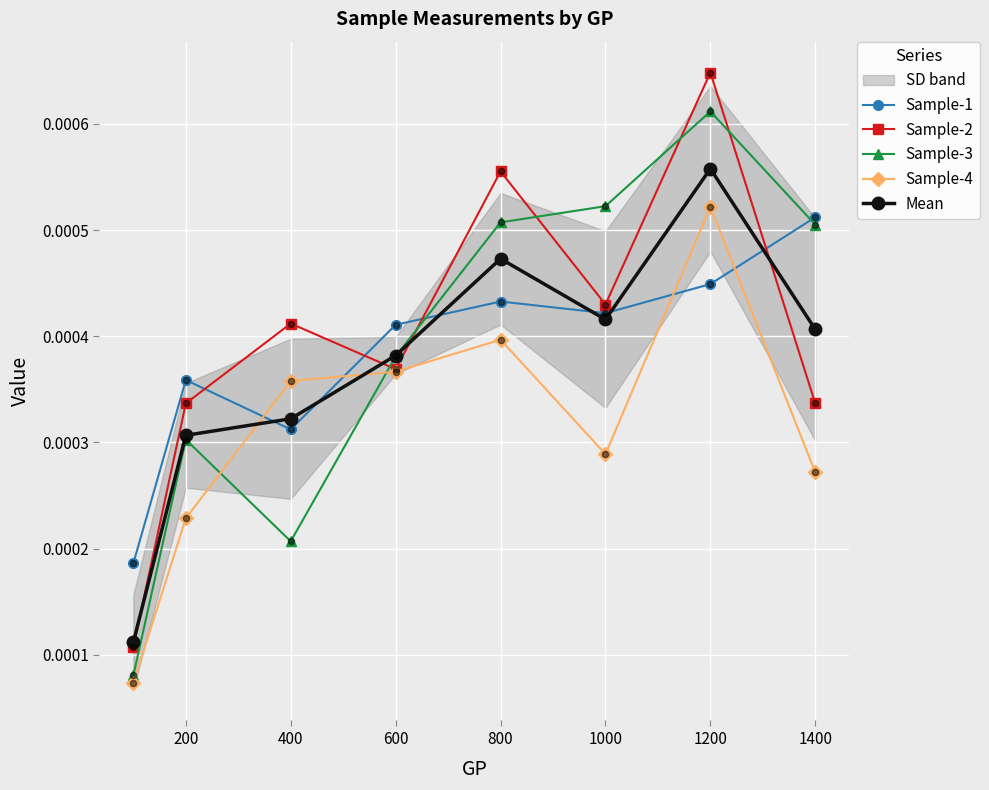

Is the value of Sample-2 at 1000 greater than the value of Sample-3 at 400?

Yes